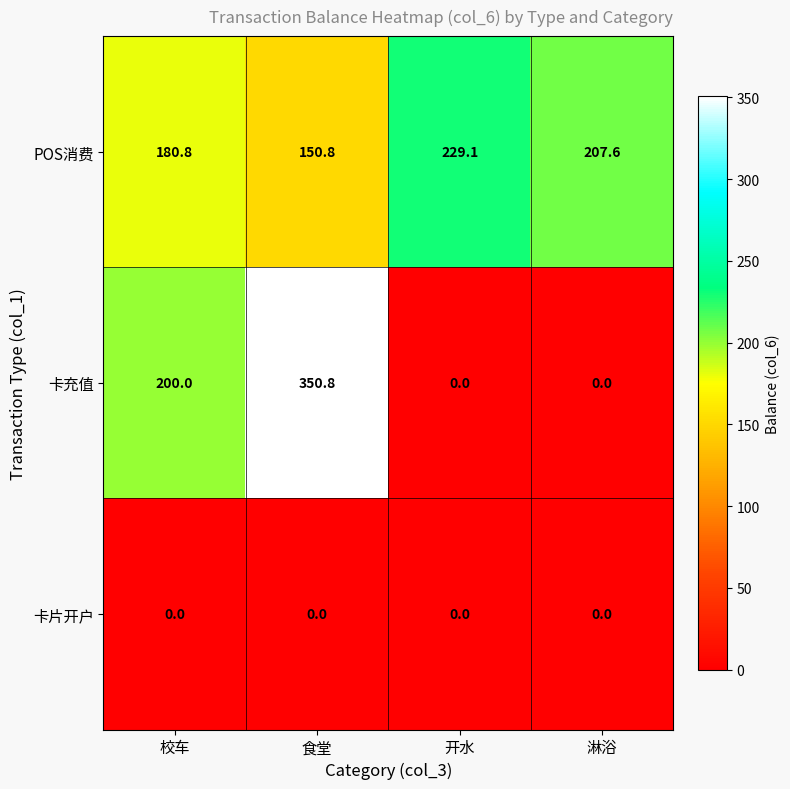

Rank the series by their average value, from highest to lowest.

POS消费, 卡充值, 卡片开户